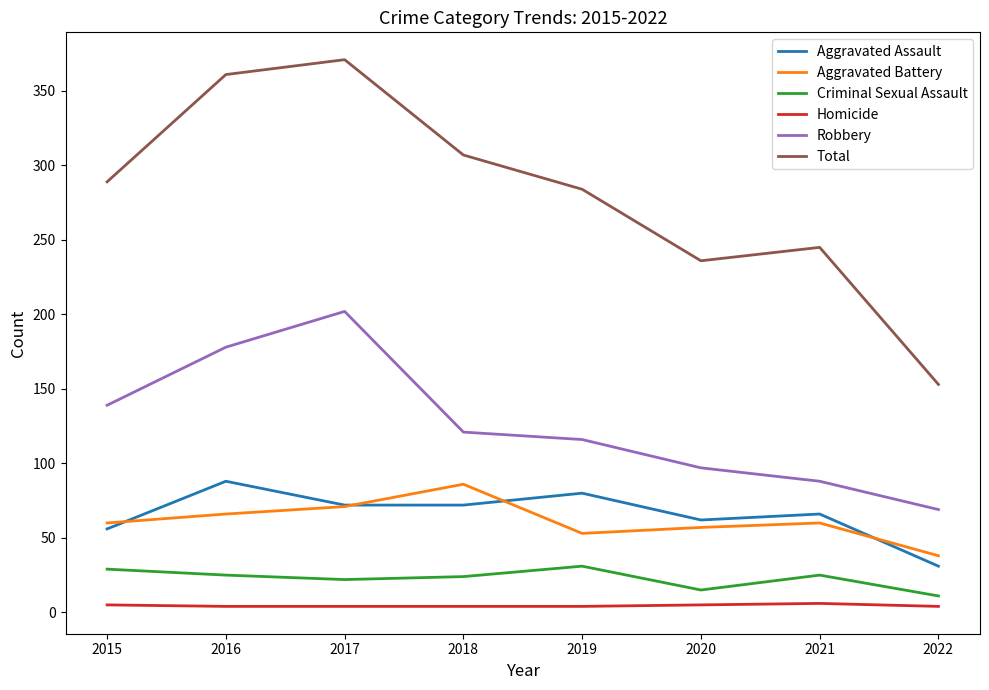

Does the chart display data point markers on the line(s)?

No